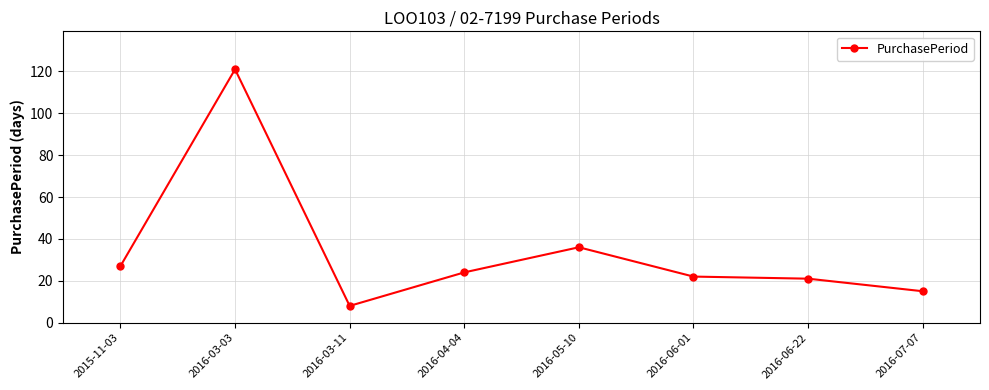

What is the sum of the values at 2016-04-04 and 2016-07-07?

39